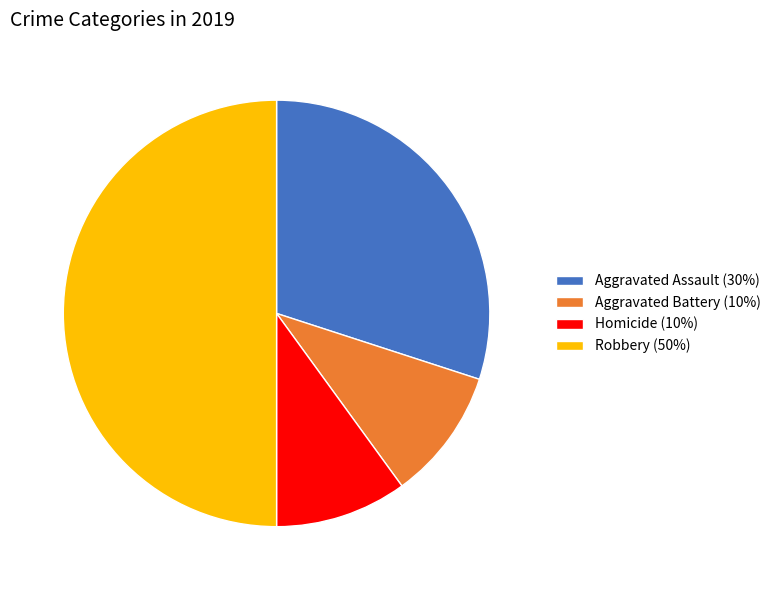

Approximately how many times larger is the value at Aggravated Assault (30%) compared to Homicide (10%)?

3.0